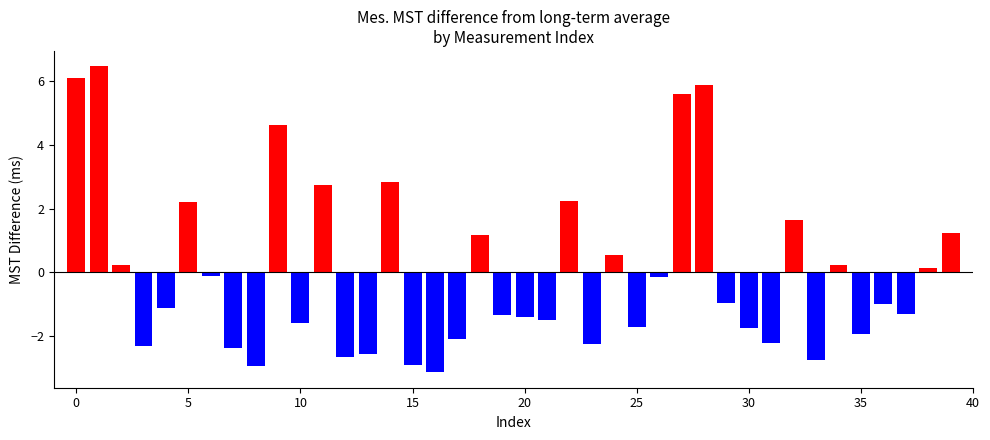

The chart shows a value of 59.8 at 7. True or false?

False